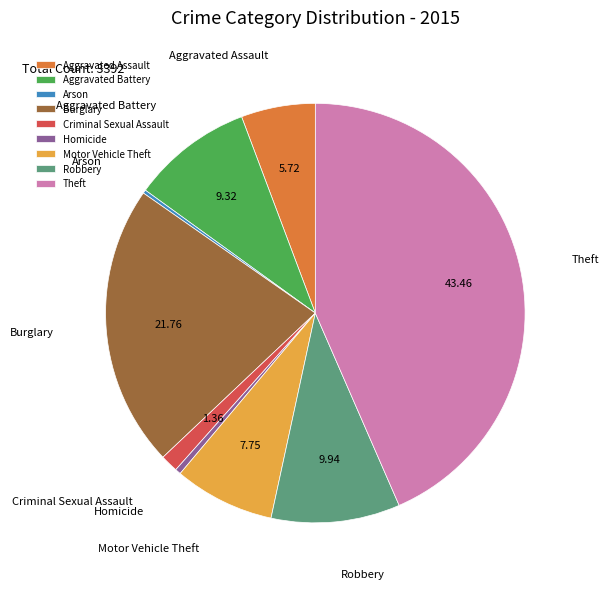

Approximately how many times larger is the value at Burglary compared to Homicide?

49.2